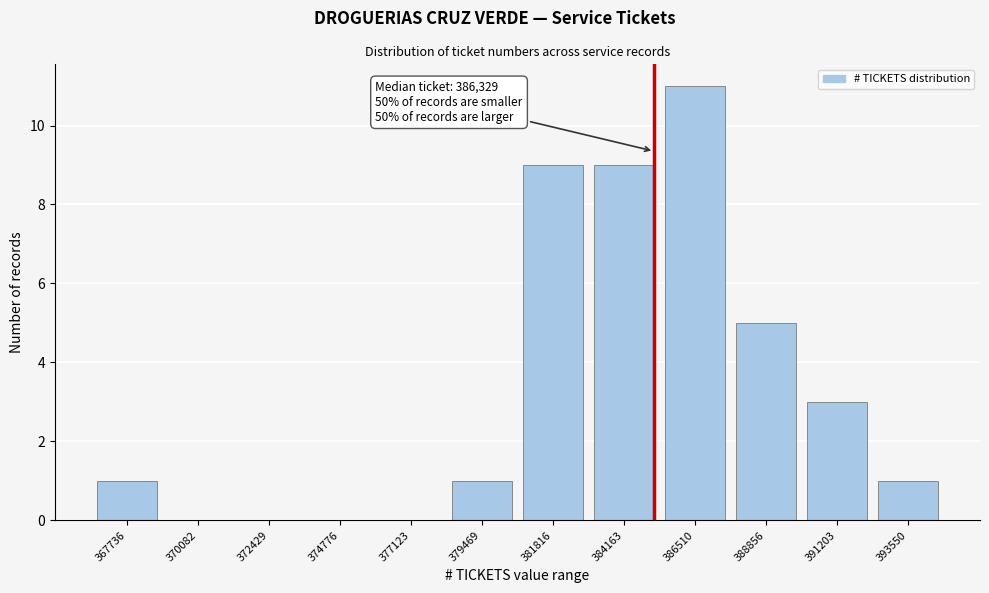

Reading left to right, transcribe all the data shown in this chart.

367736=1	370082=0	372429=0	374776=0	377123=0	379469=1	381816=9	384163=9	386510=11	388856=5	391203=3	393550=1